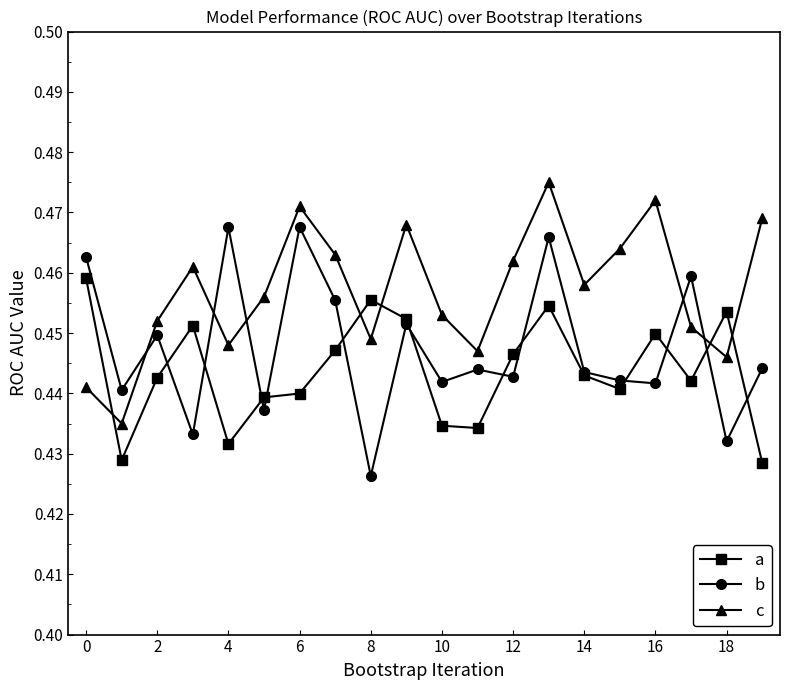

Count the b values in the range 0 to 1.

20